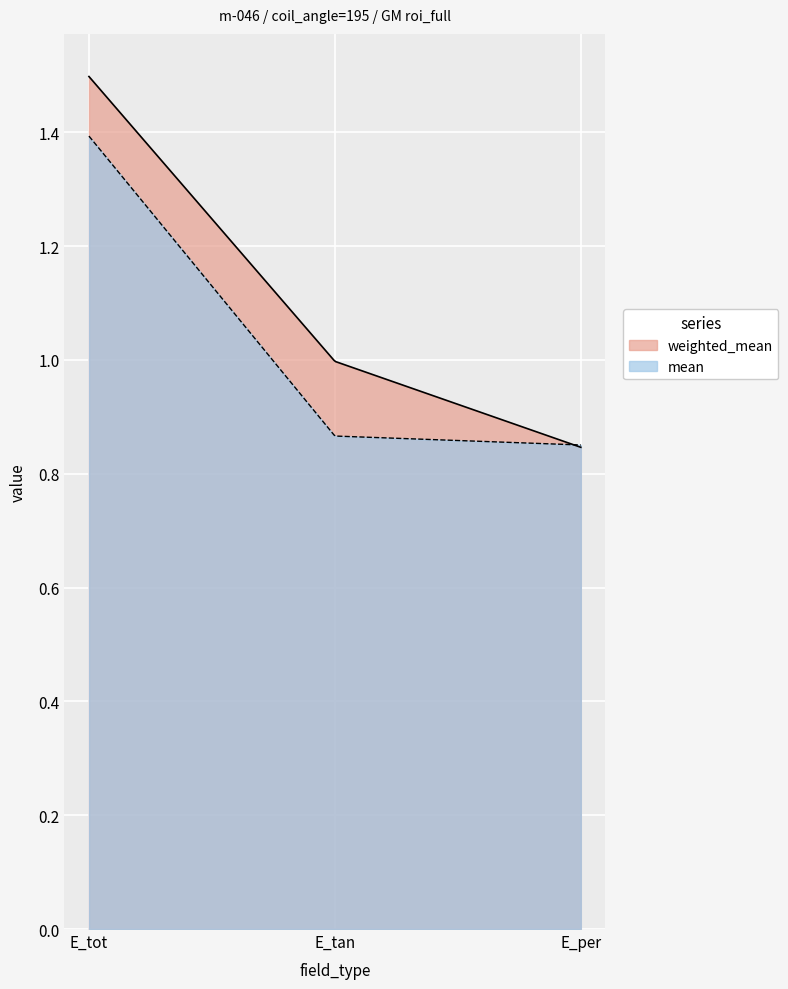

At which label does weighted_mean reach its peak?

E_tot